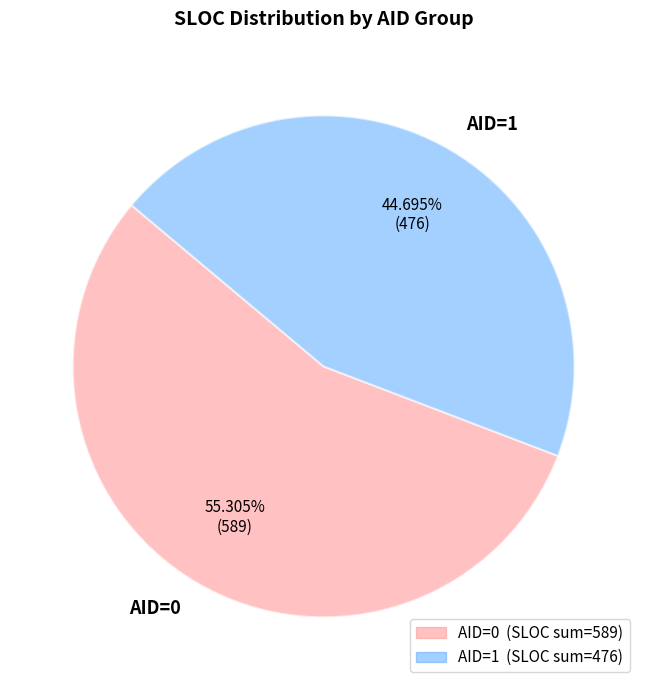

Is there any slice that represents more than half of the pie?

Yes